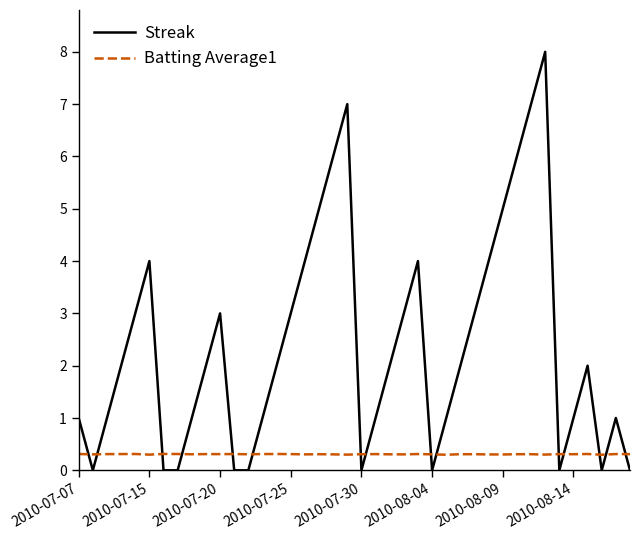

What is the difference between the maximum and minimum values in the Streak series?

8.0